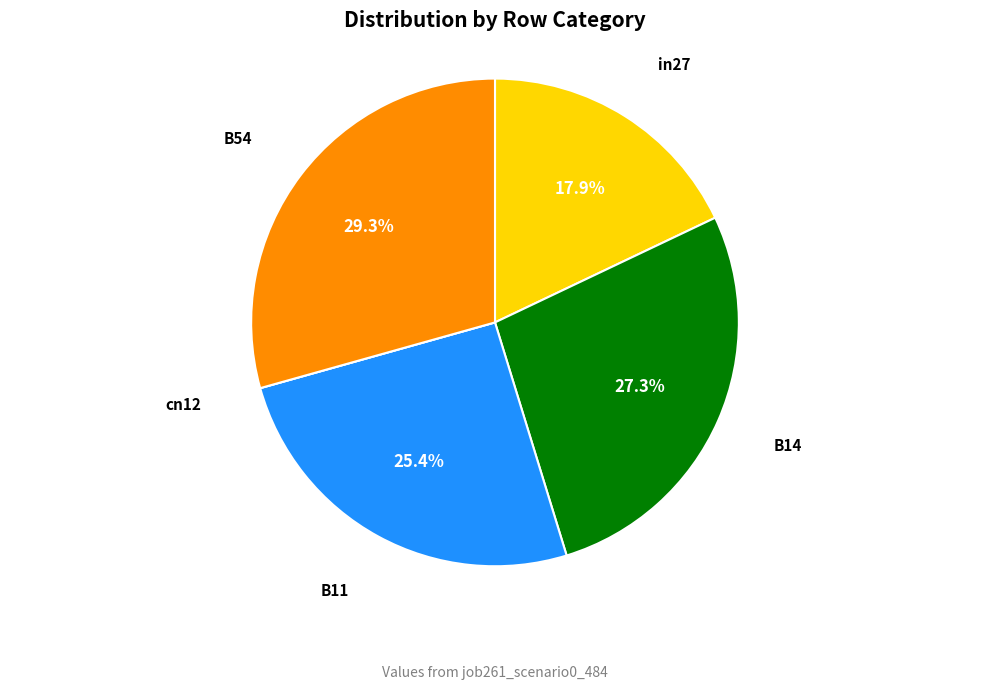

What percentage do B11 and in27 together represent?

43.3%